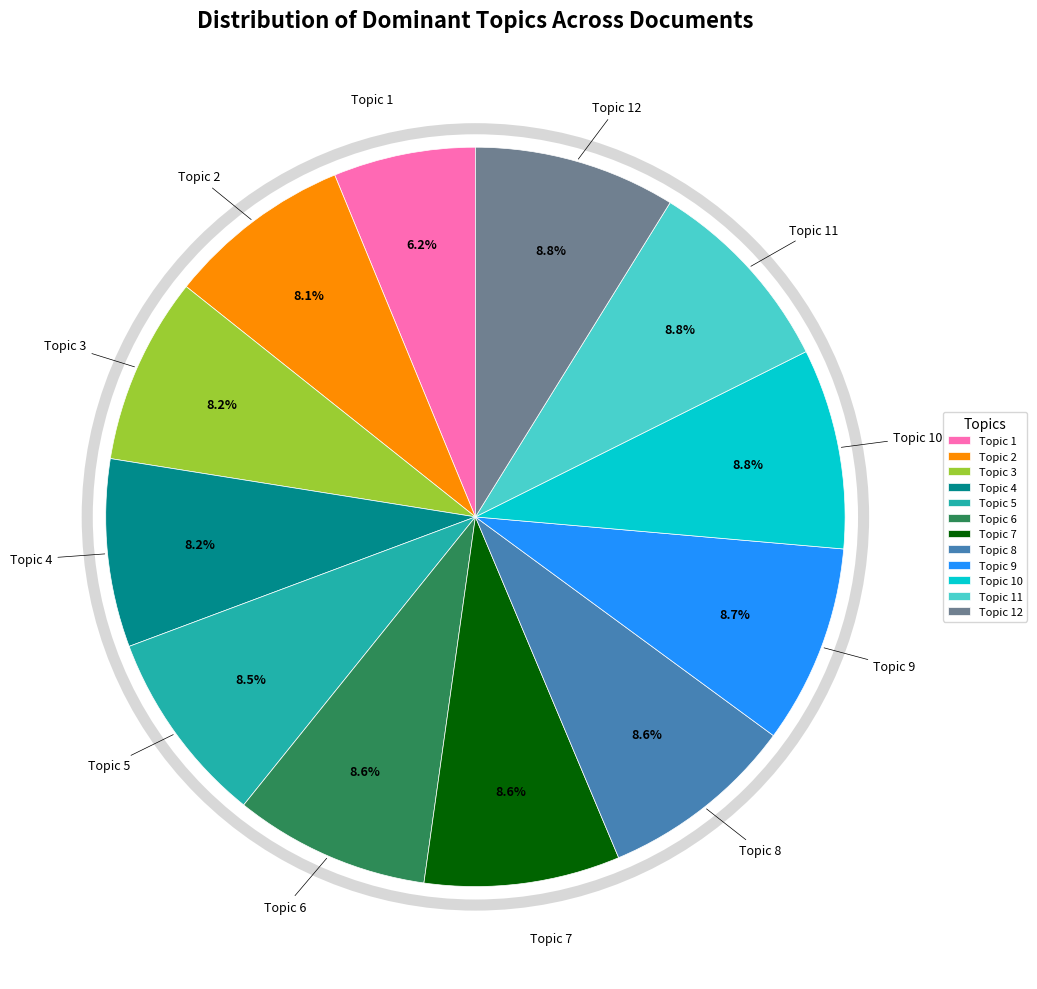

Which slice is the smallest?

Topic 1